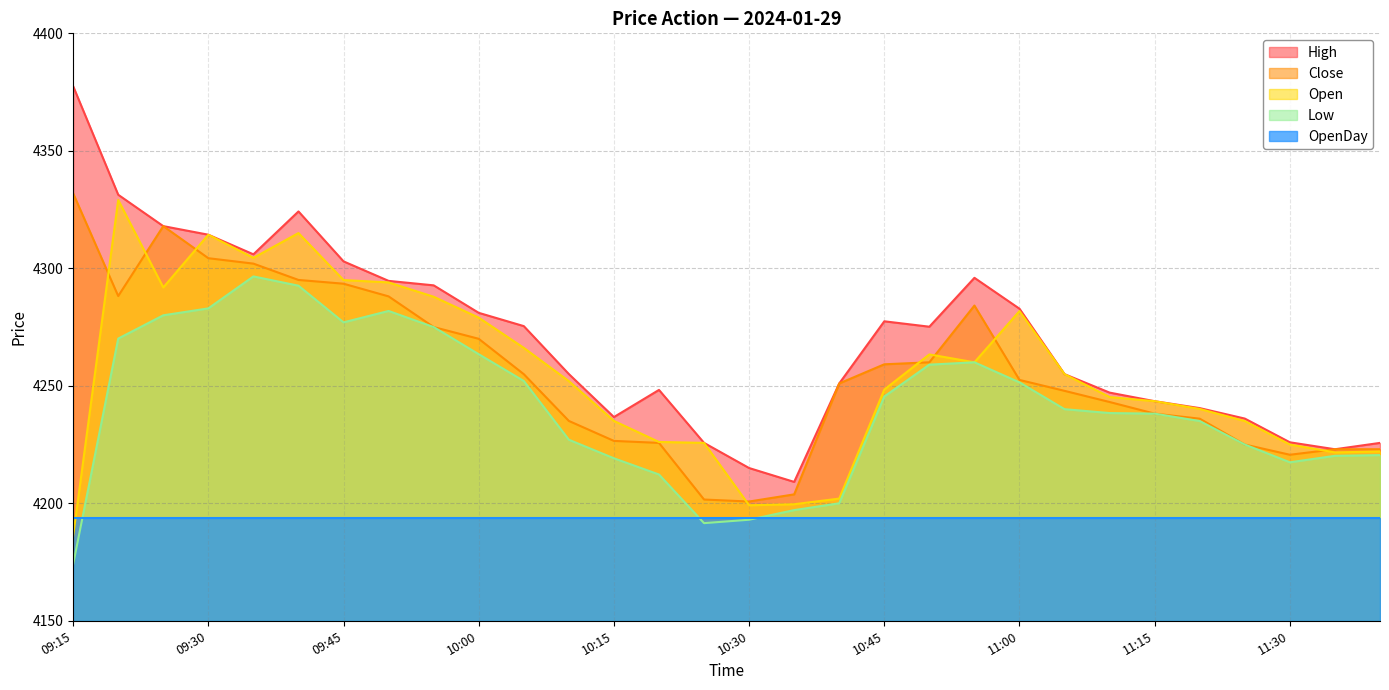

In Close, how many points are lower than both neighbors (excluding endpoints)?

3